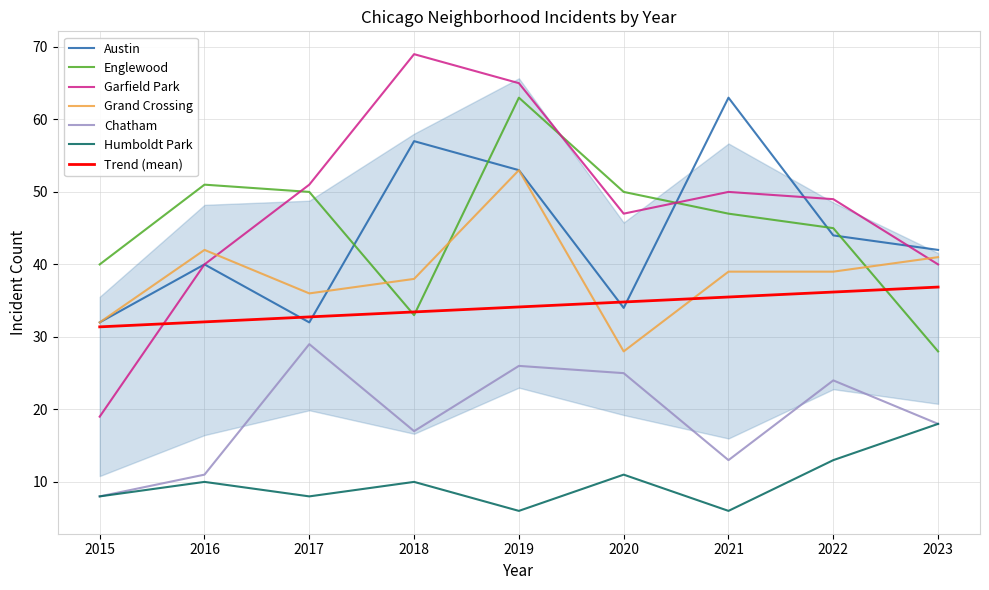

Read the Austin value at 2019.

53.0